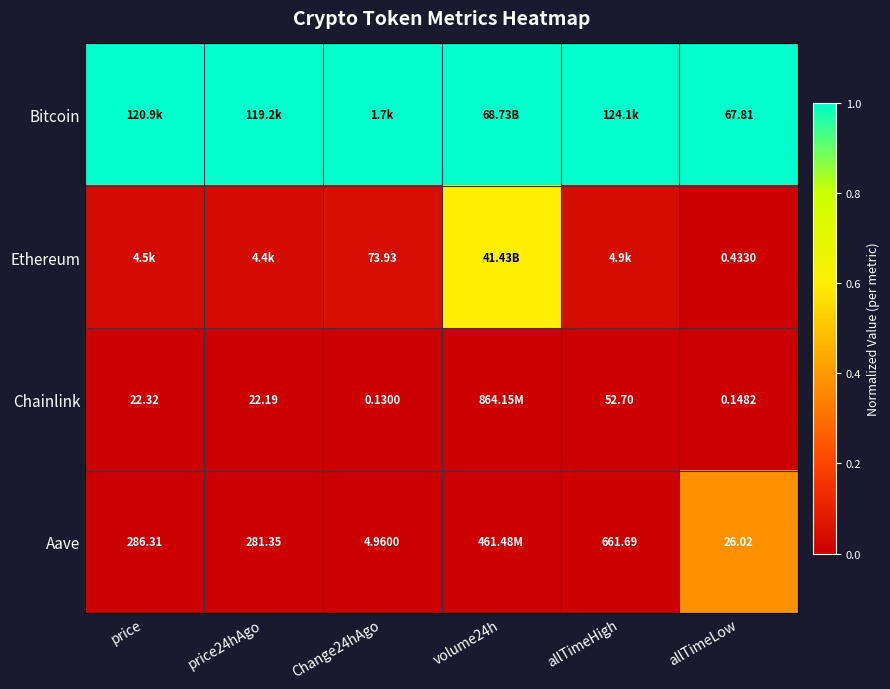

Is the value of Chainlink at price24hAgo greater than the value of Ethereum at allTimeLow?

Yes